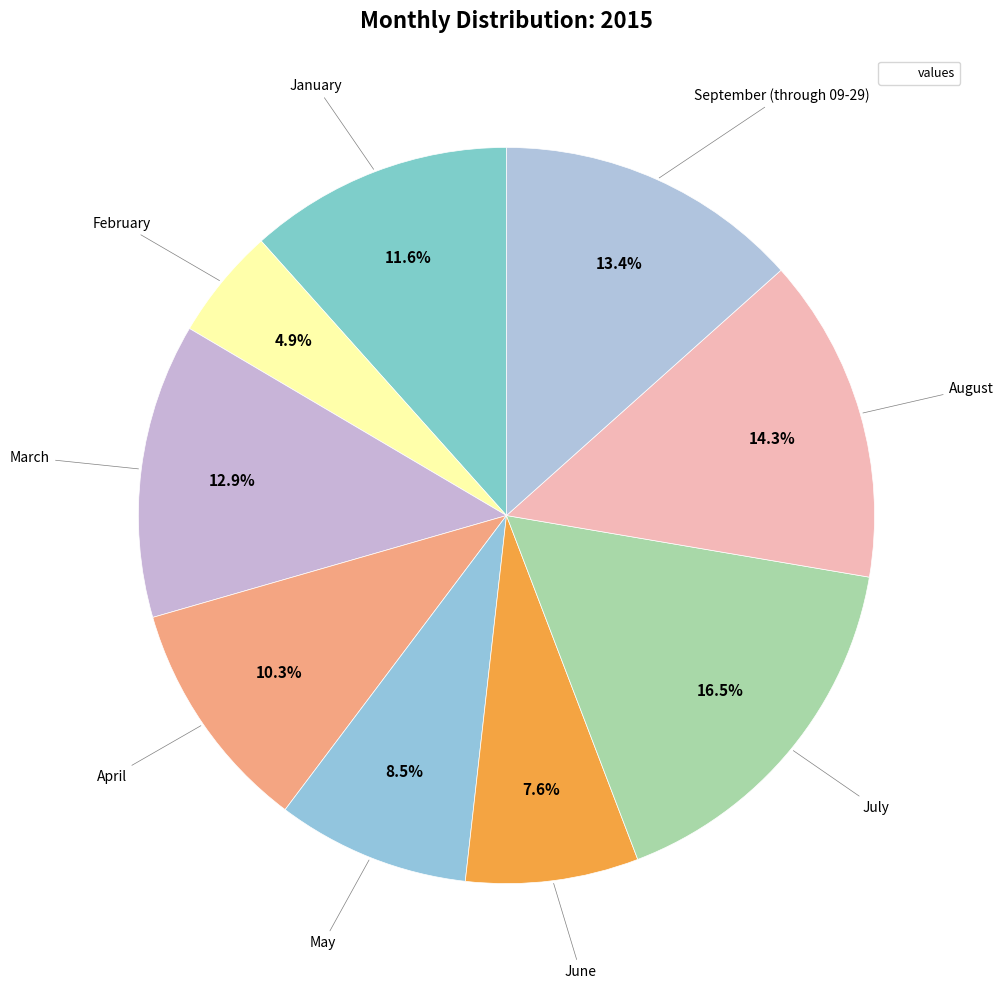

Count the number of slices in the pie.

9